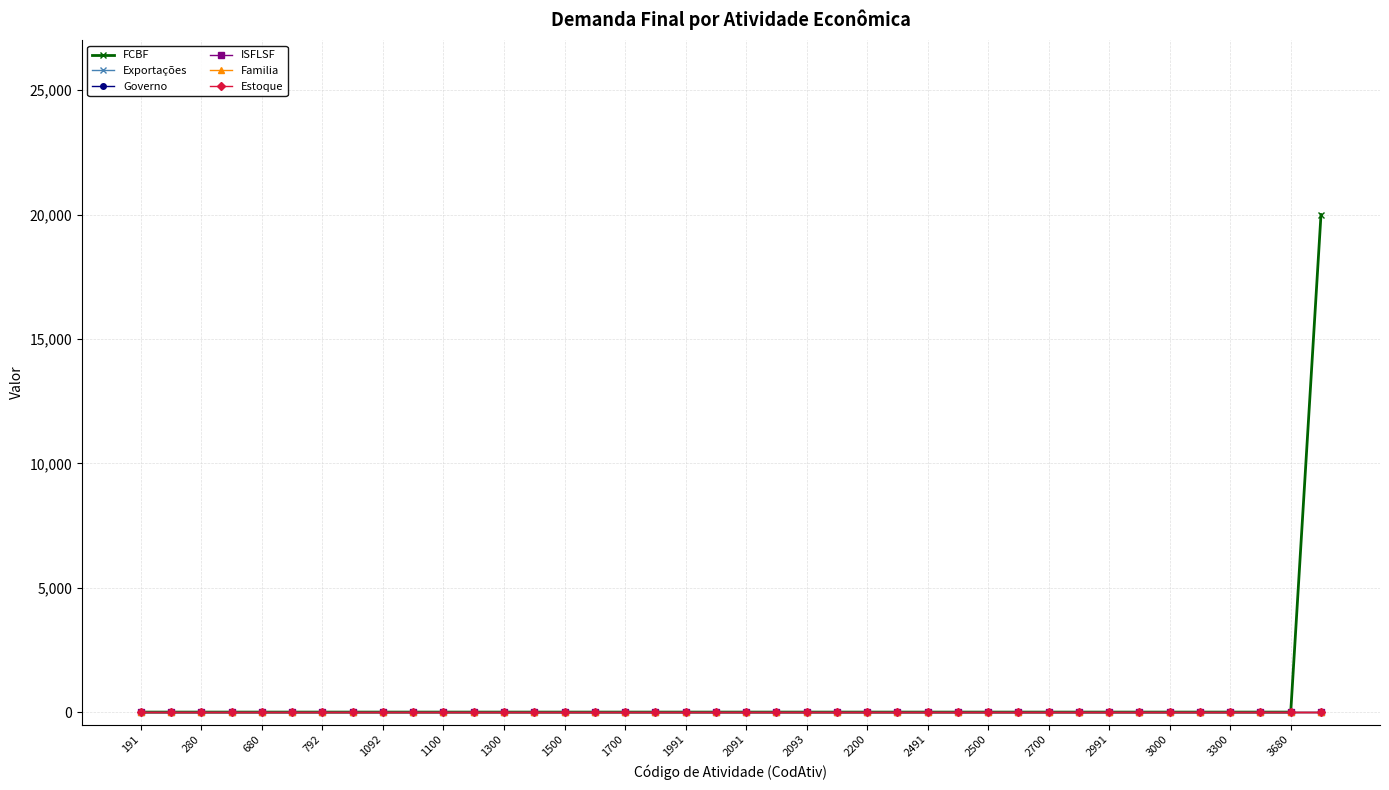

Is this an area chart (filled region under the line)?

No